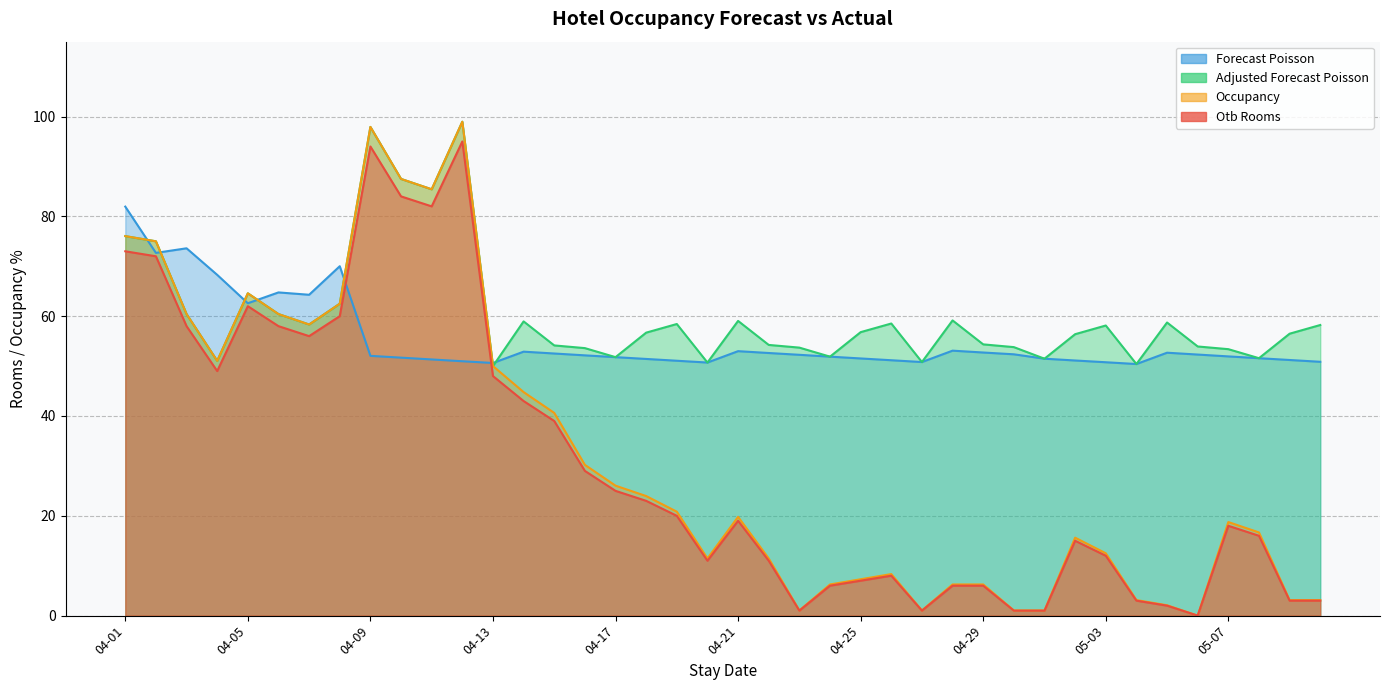

What is the approximate value of adjusted_forecast_poisson at 04-30?

53.8